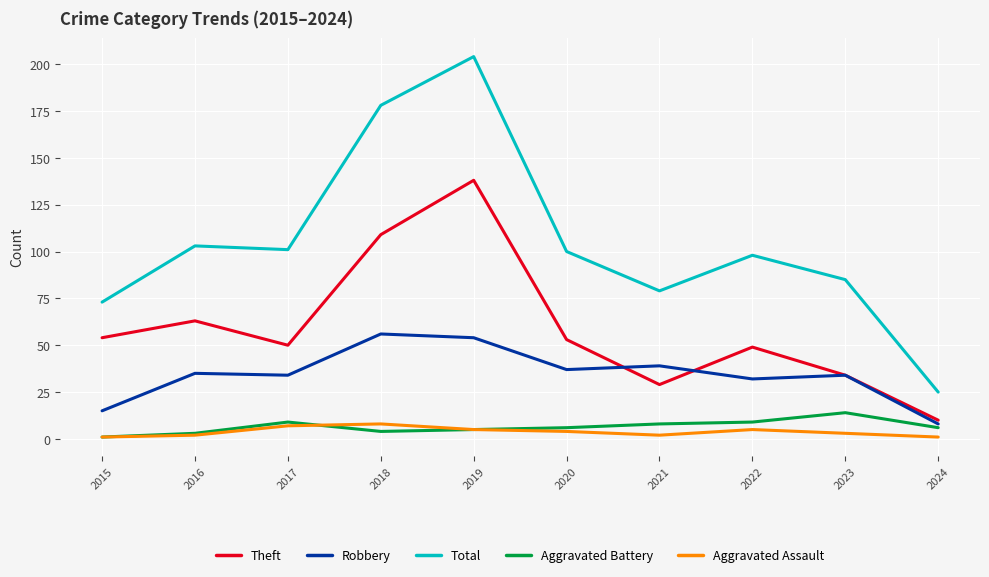

True or false: Robbery has a value of 8 at 2024.

True